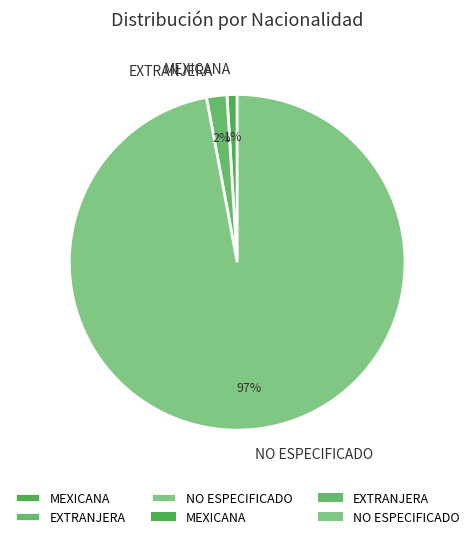

Combined, do NO ESPECIFICADO and EXTRANJERA account for over 50%?

Yes